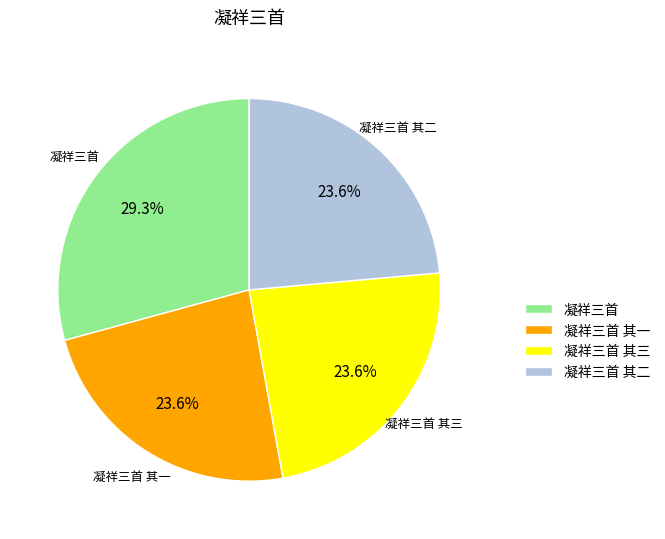

Which category has the biggest portion of the pie?

凝祥三首